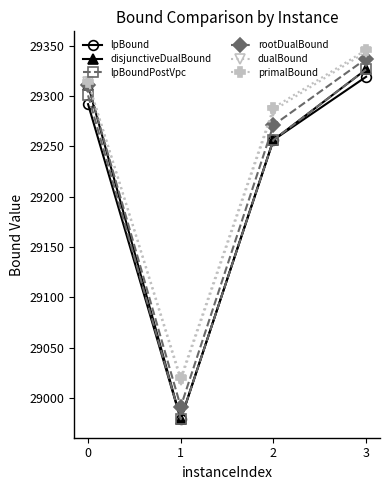

At which category is the sum across all series the highest?

3